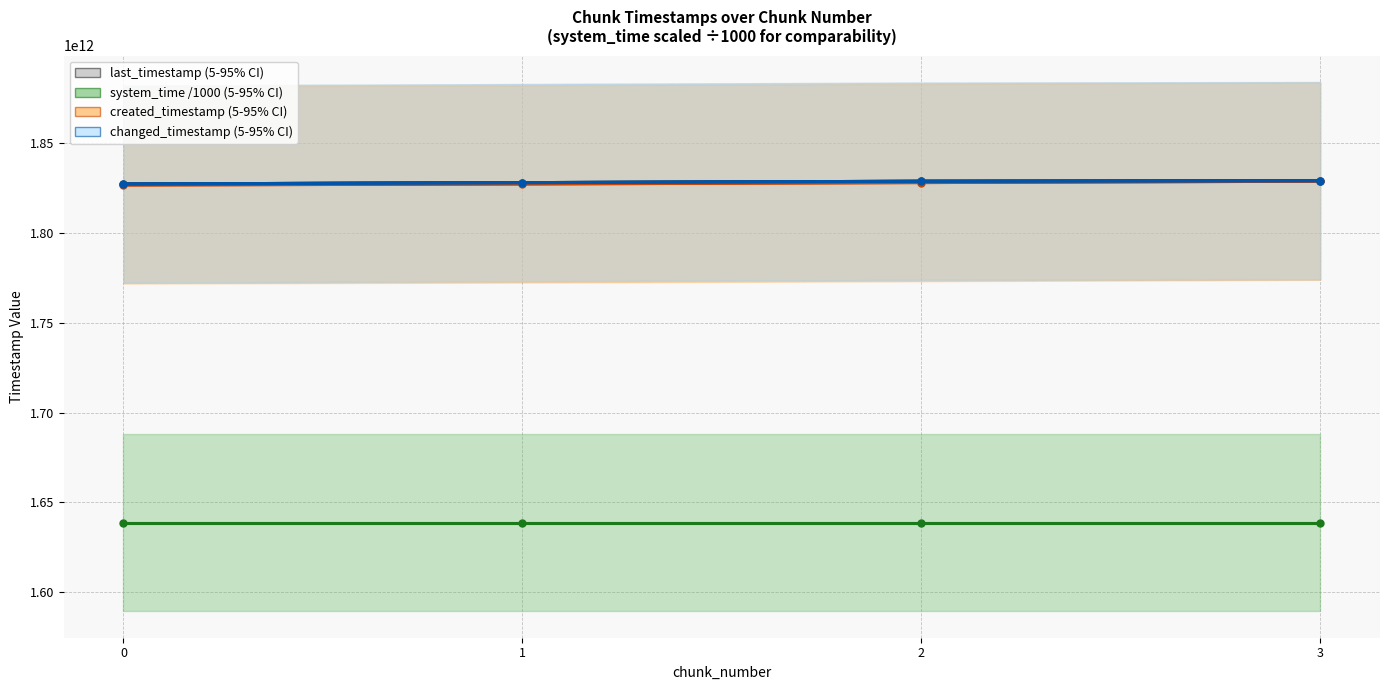

How many data points in created_timestamp are less than 1827908279956?

2